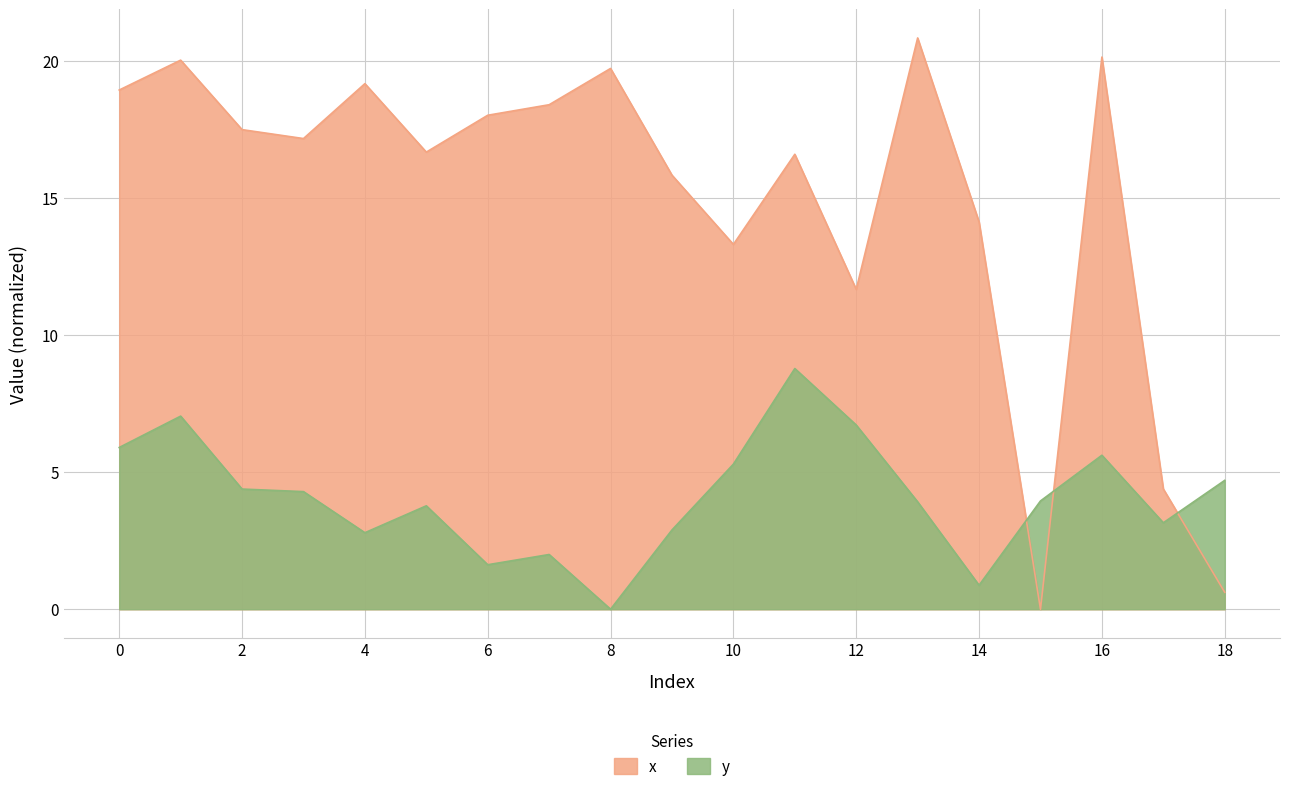

True or false: y and x intersect in this chart.

True